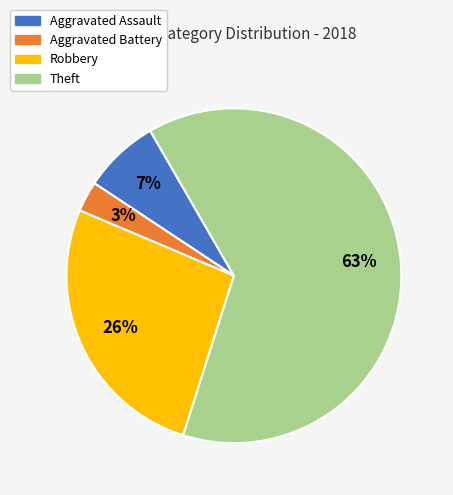

Which category has the smallest portion of the pie?

Aggravated Battery